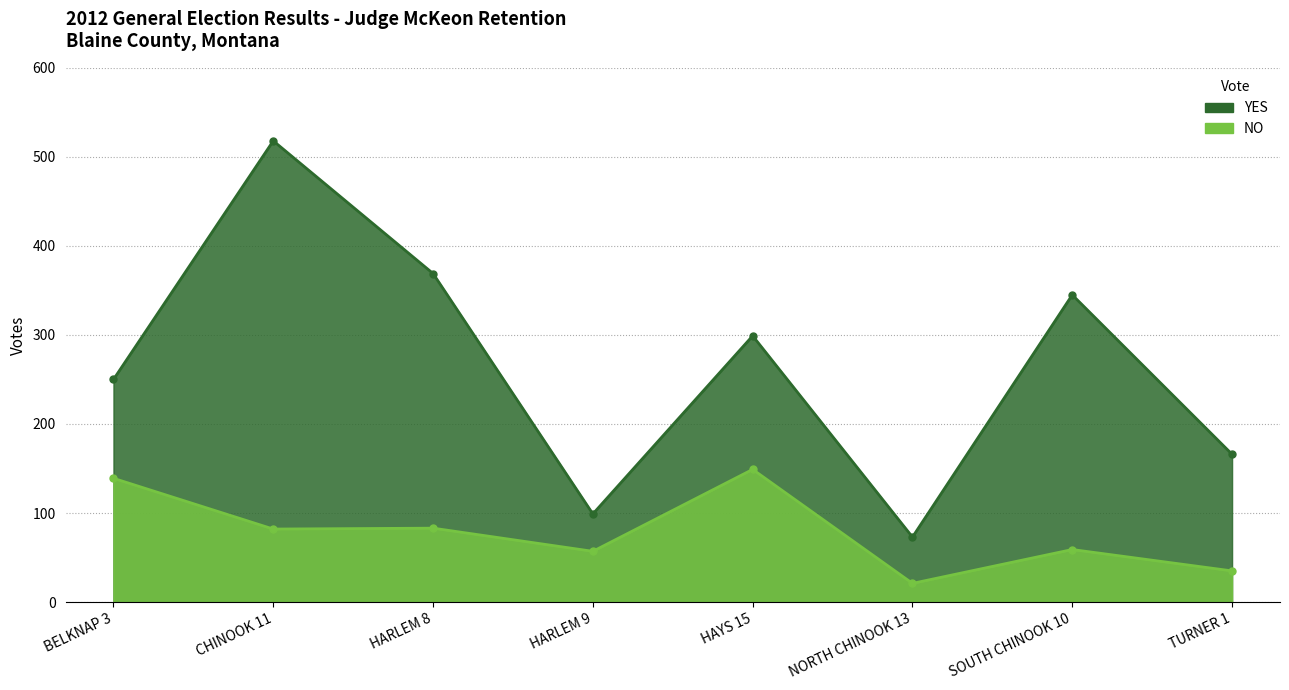

Which category has the highest value across all series?

CHINOOK 11